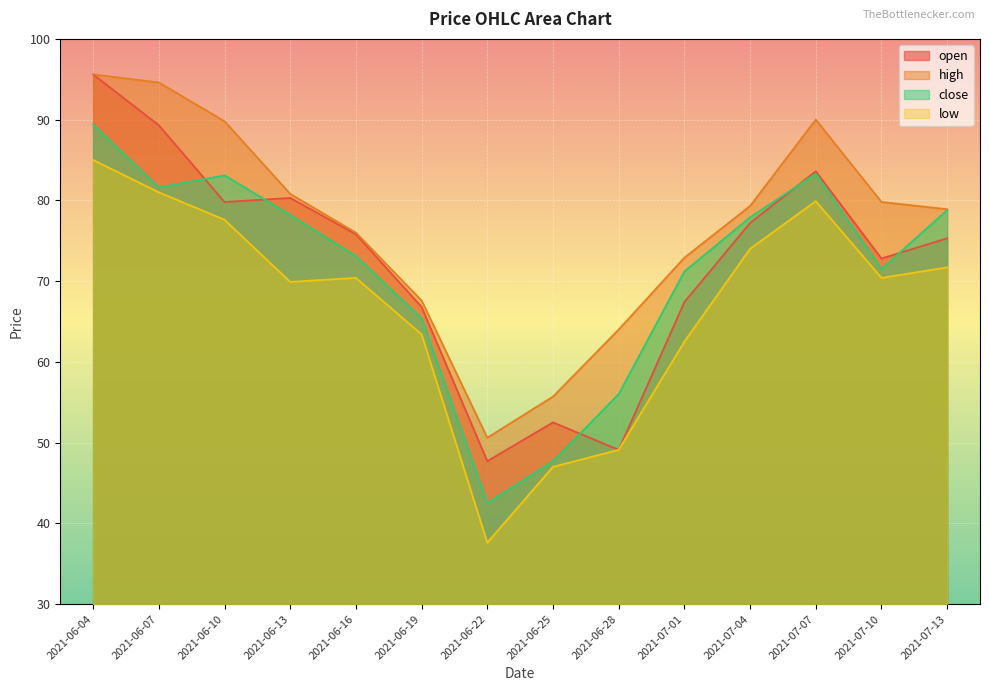

What is the spread (max minus min) of values at 2021-06-25?

8.7